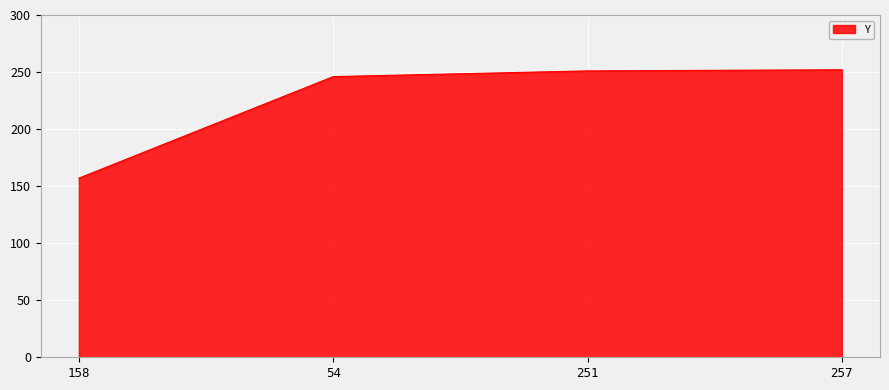

True or false: there are more than 2 points higher than both neighbors.

False